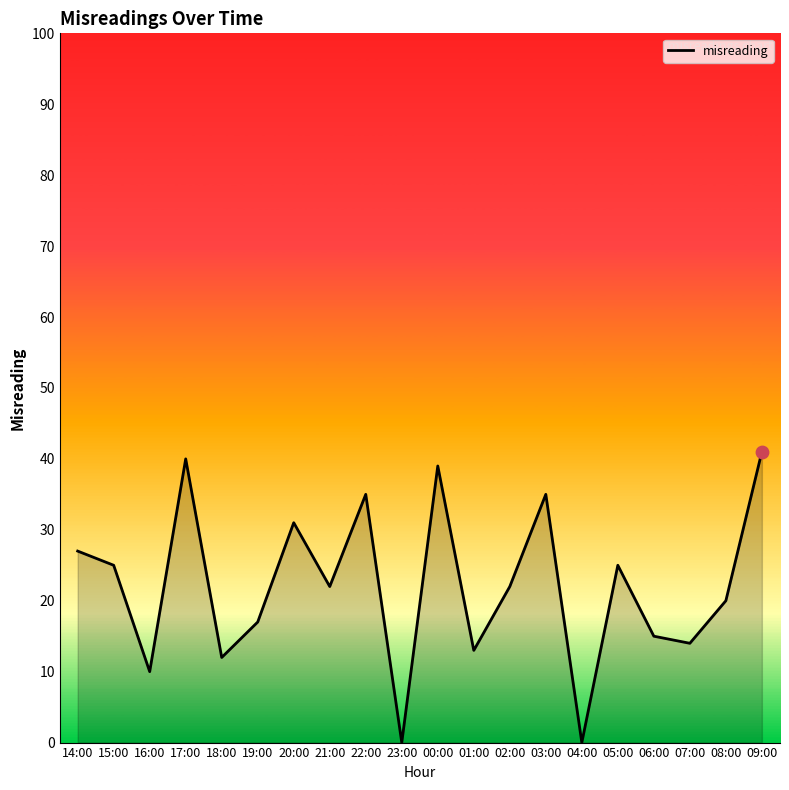

Which has a higher value, 15:00 or 23:00?

15:00